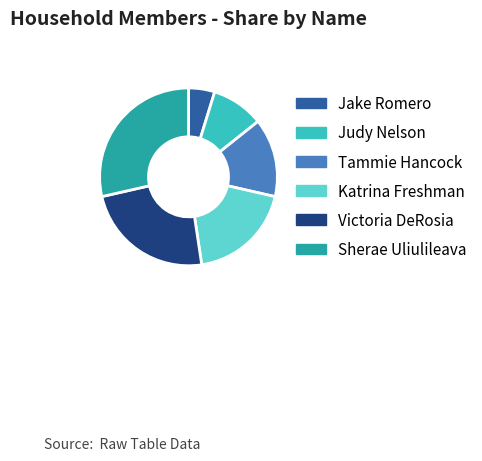

Which slice is the largest?

Sherae Uliulileava